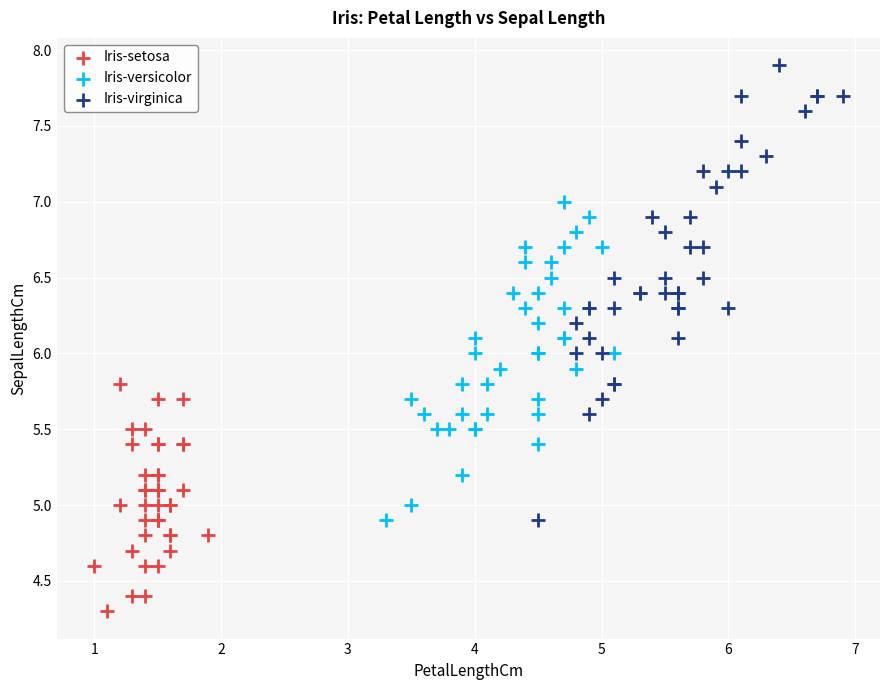

Which series has the widest spread of Y values?

Iris-virginica